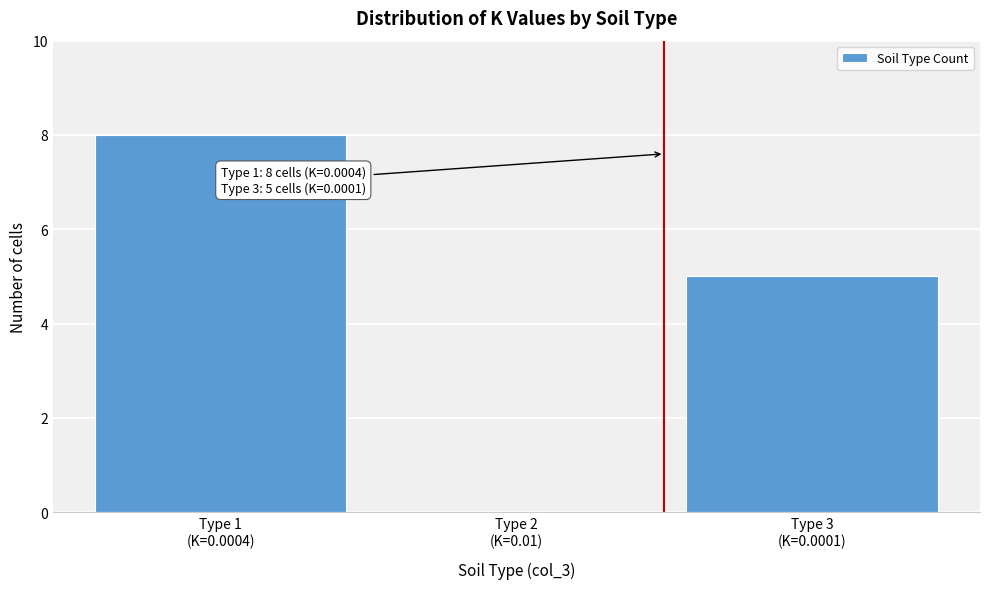

What is the sum of all values?

13